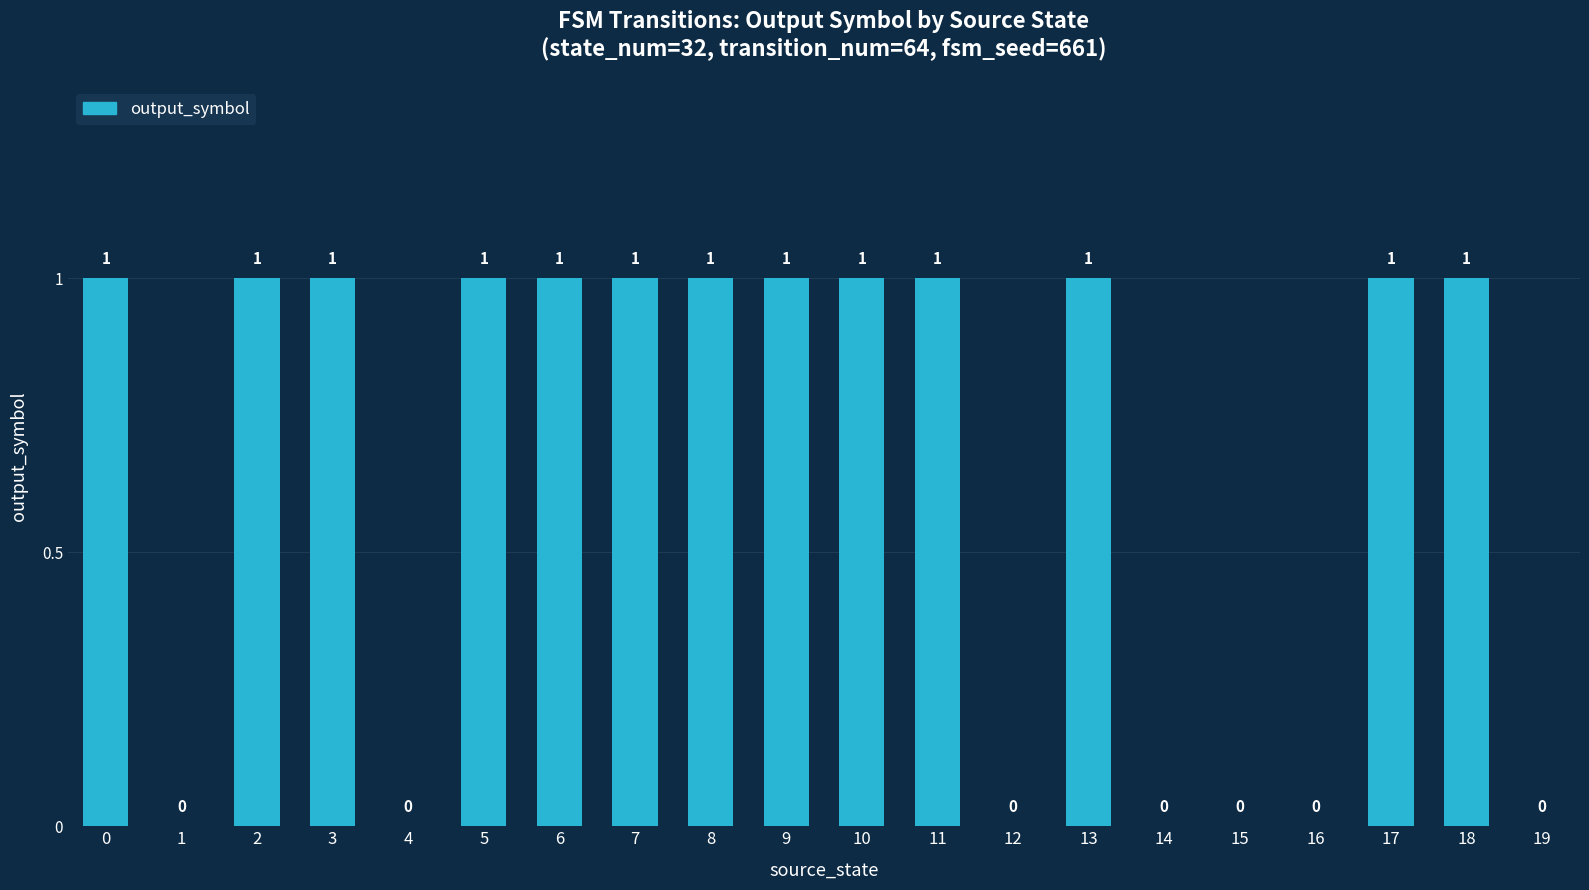

How many values are between 0 and 1?

20